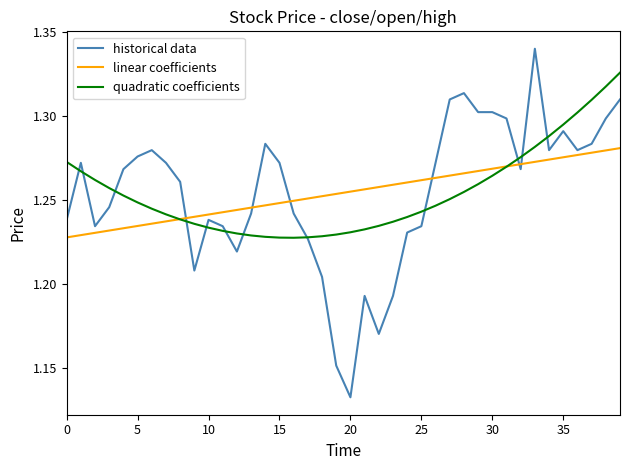

Which series ends up on top after the final intersection of linear coefficients and historical data?

historical data